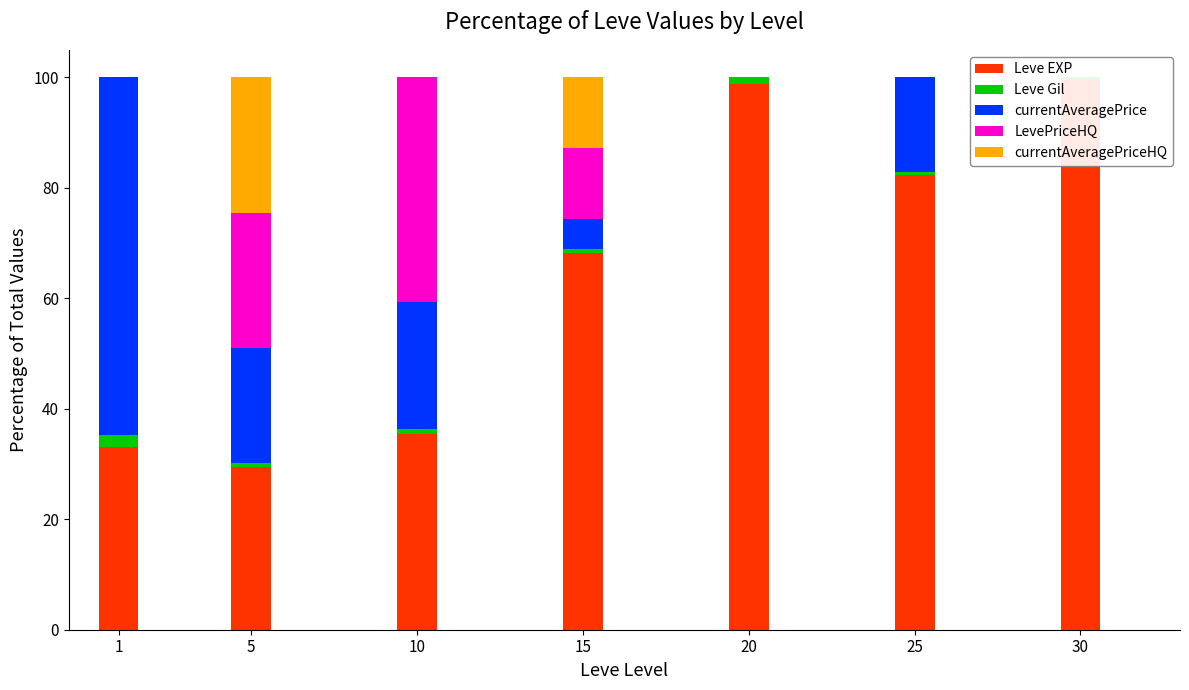

Rank the categories by currentAveragePriceHQ value from highest to lowest.

5, 15, 1, 10, 20, 25, 30